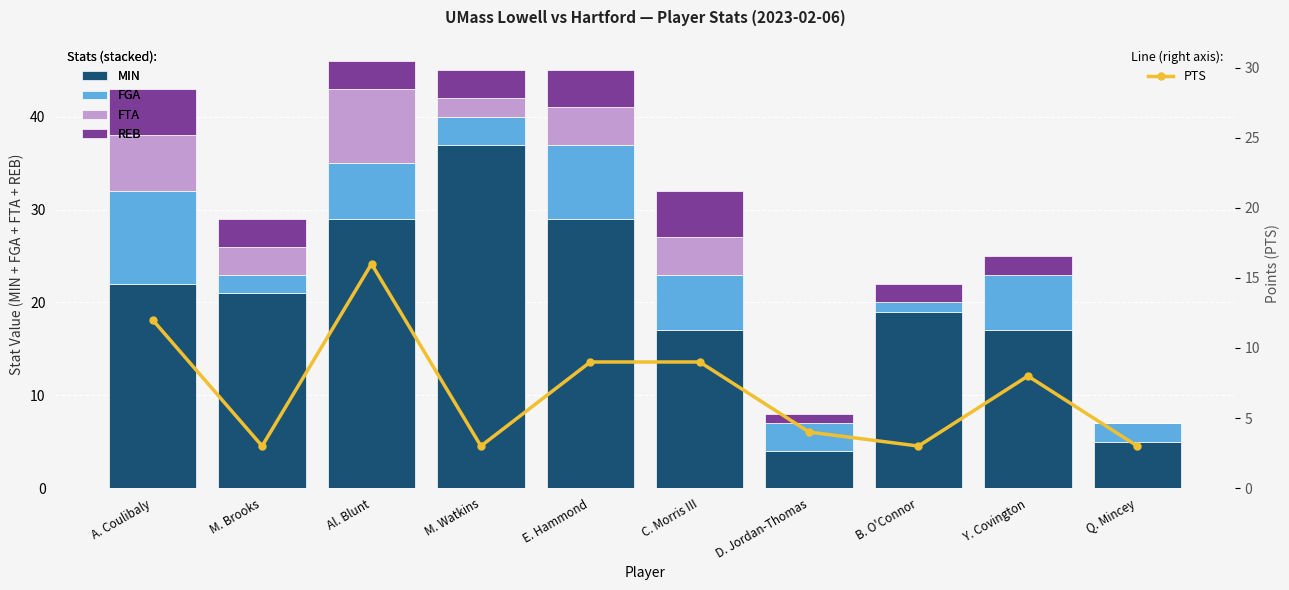

What is the sum of the MIN values at B. O'Connor and C. Morris III?

36